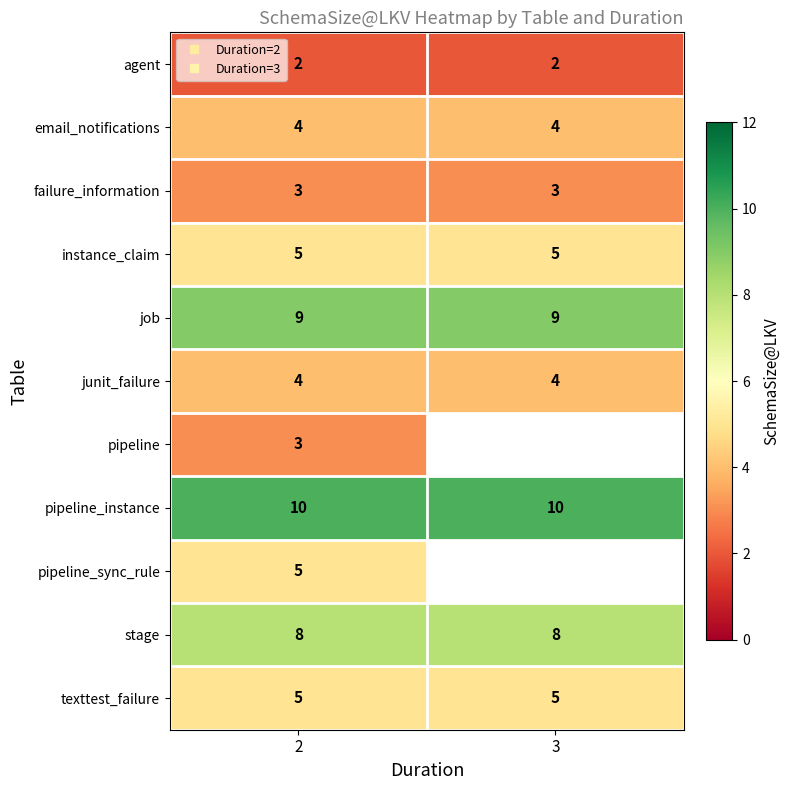

Where is agent nearest to the value 2?

2